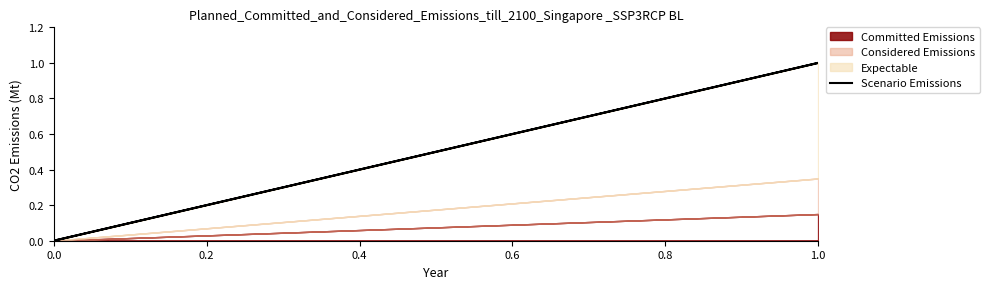

What is the sum of all values?

2